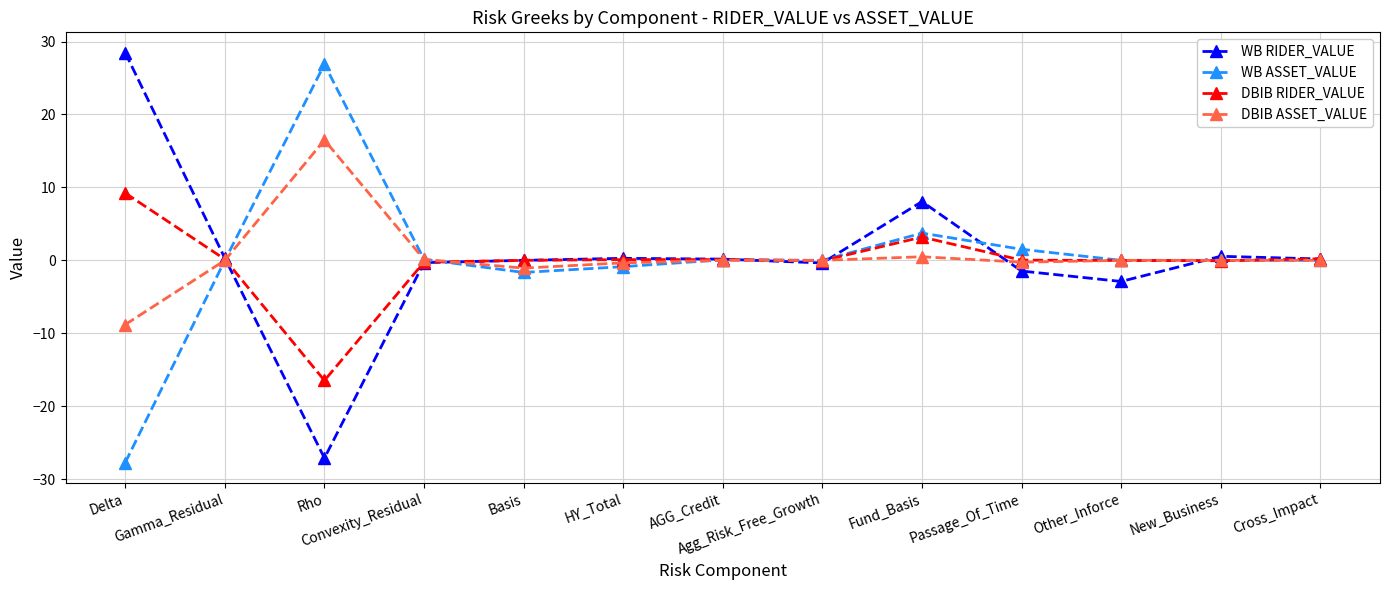

What is the label of the 13th point from the left?

Cross_Impact